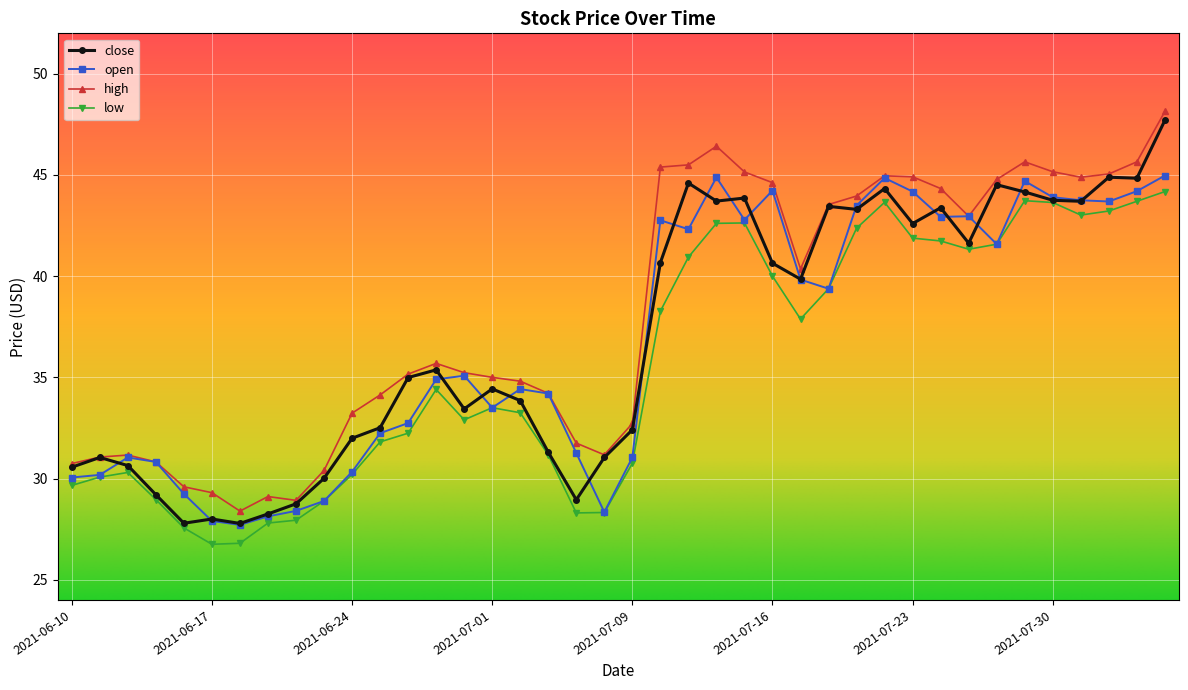

What is the value of the low point at the 24th from the left?

42.6